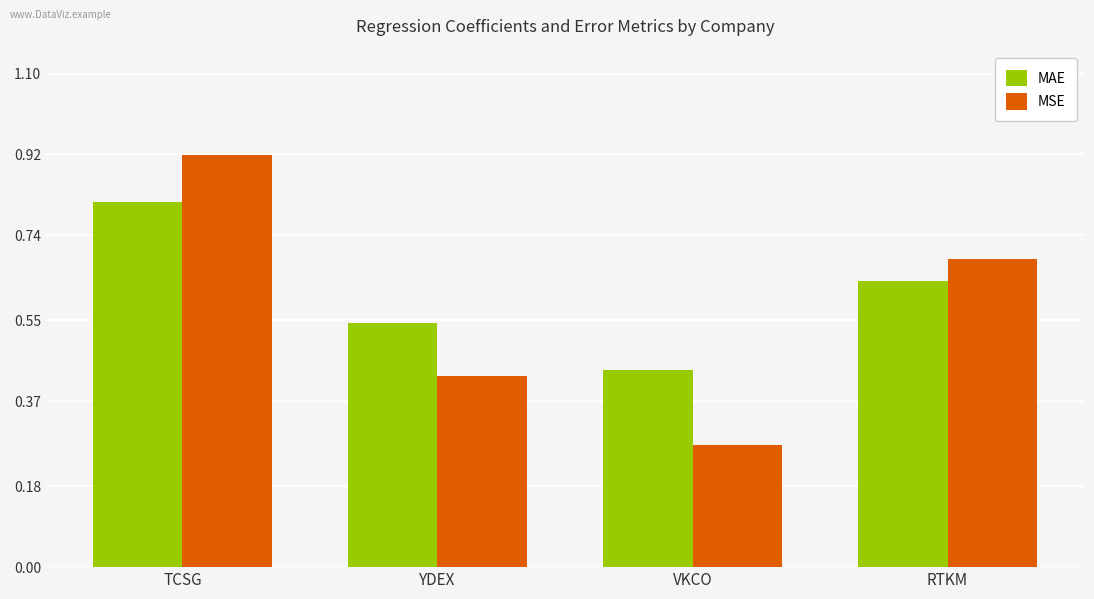

What are all the series names shown in the legend?

MAE, MSE